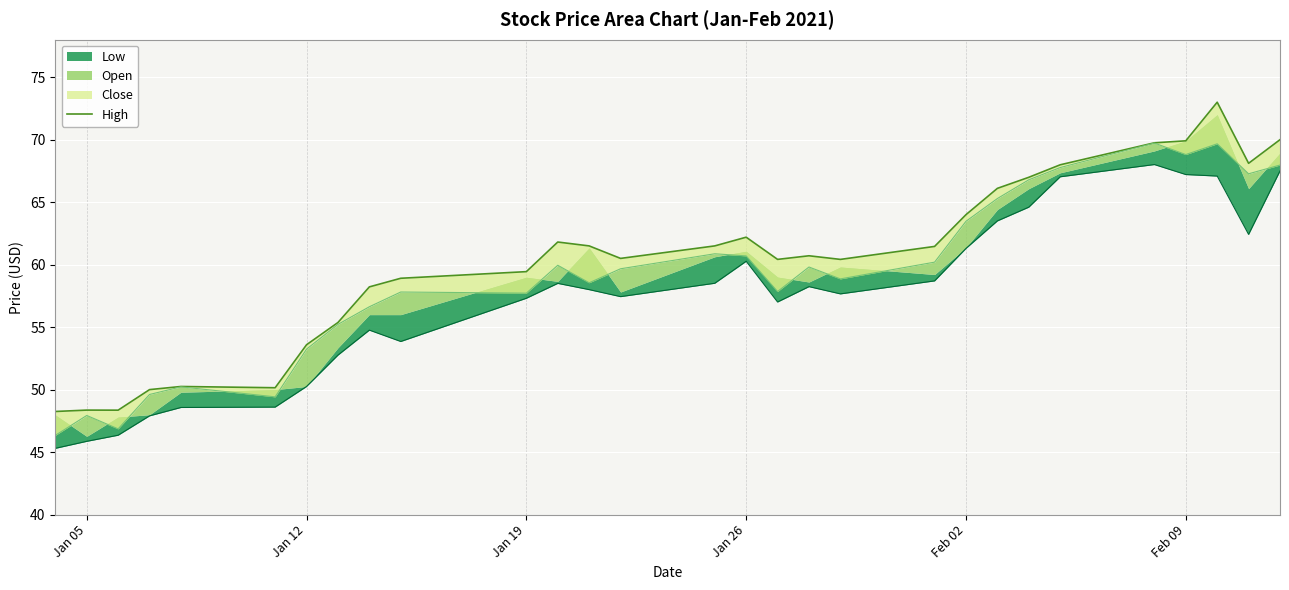

How many points are higher than both their immediate neighbors (excluding endpoints)?

6